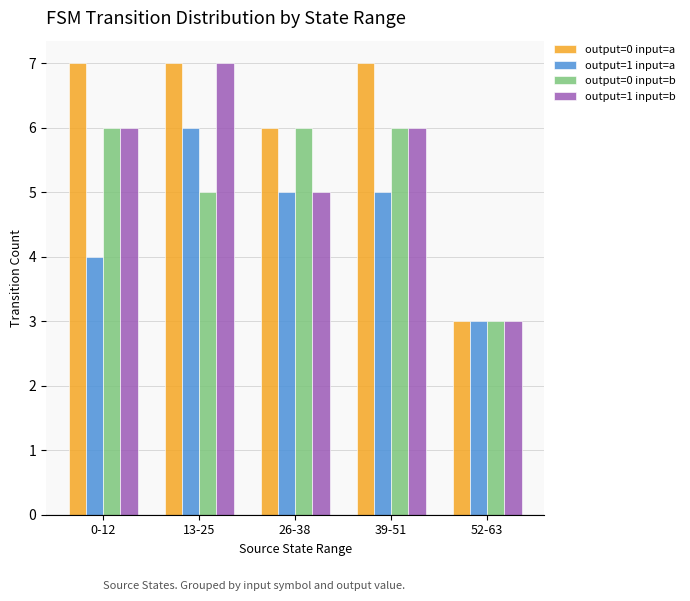

The value of output=1 input=a at 0-12 is 4. True or false?

True